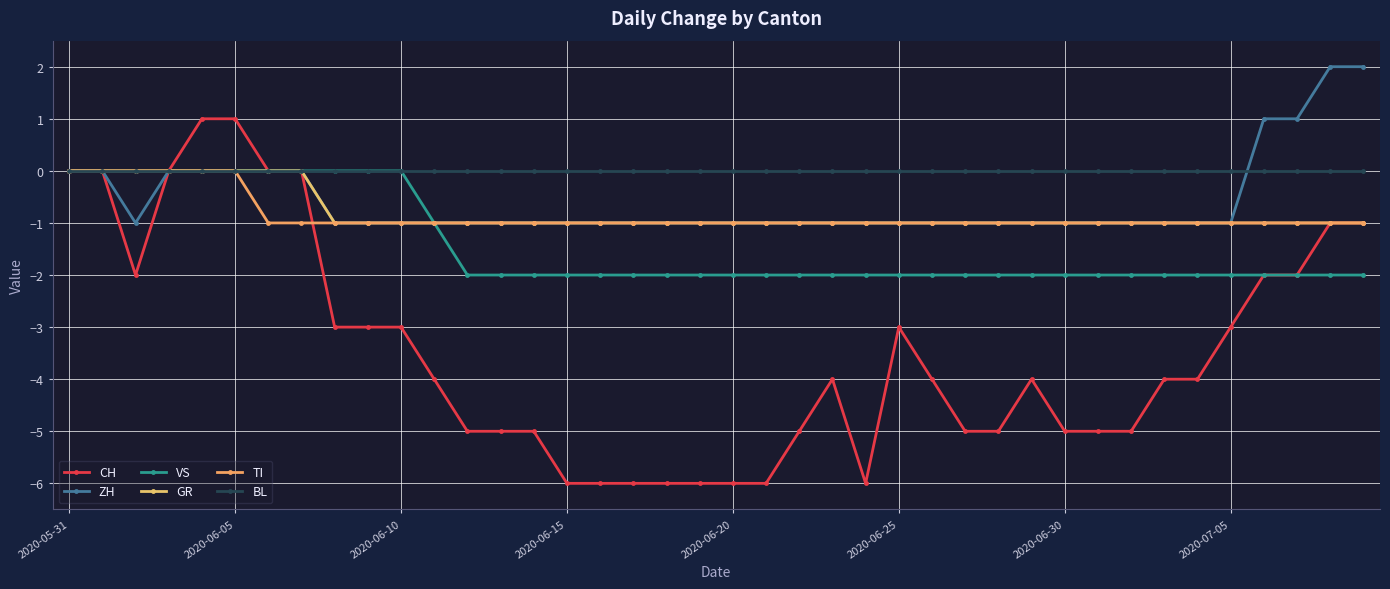

Is this an area chart (filled region under the line)?

No